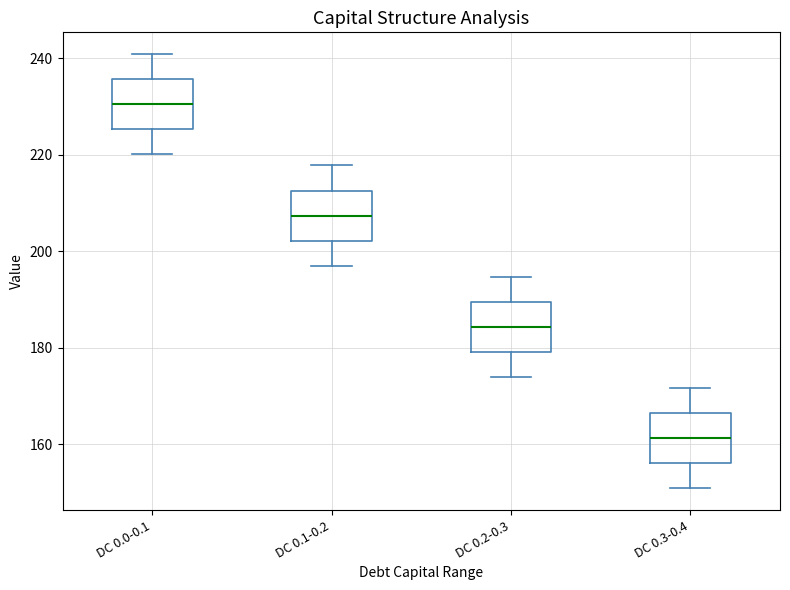

Which box's median line is the highest?

DC 0.0-0.1